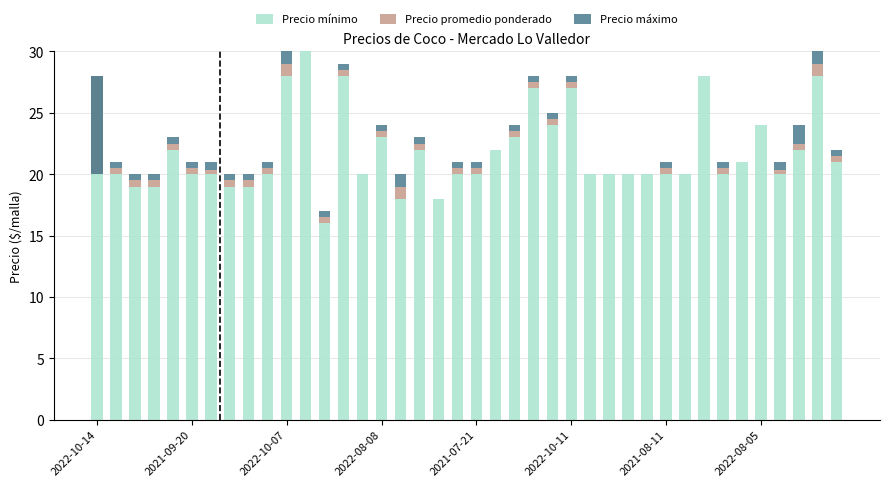

What position from the left is 2022-10-07?

3